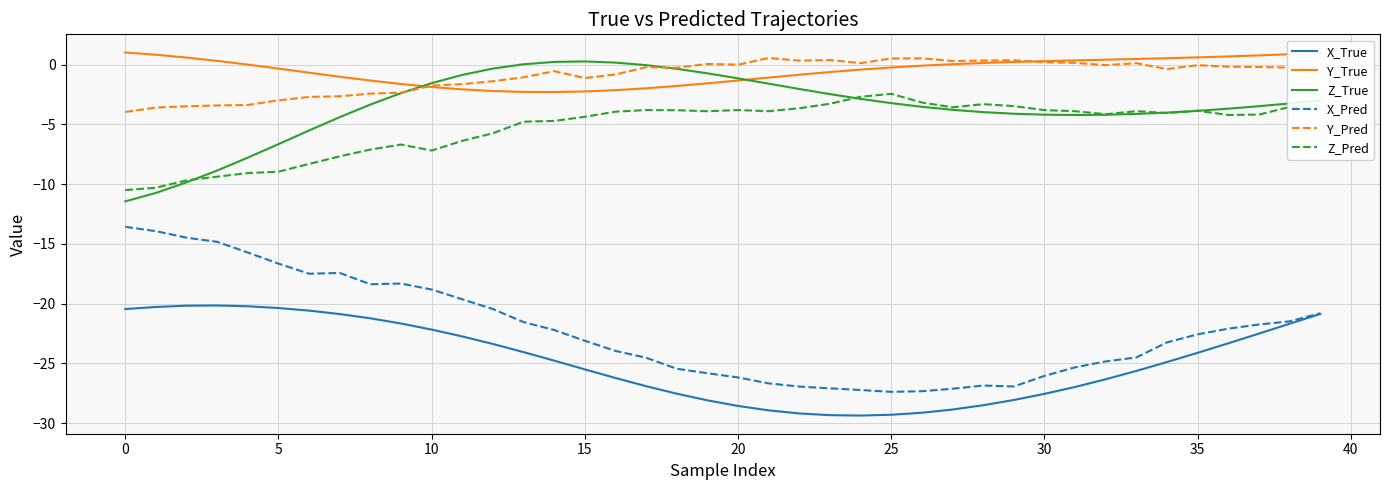

True or false: X_True and Z_True intersect in this chart.

False